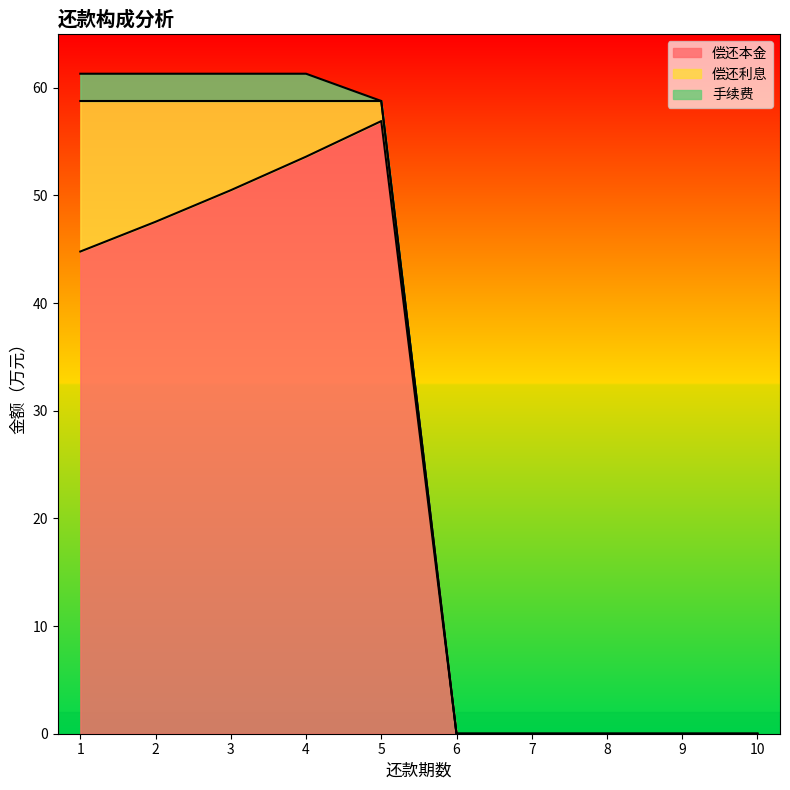

What is the value of the 偿还利息 point at the 5th from the left?

1.9